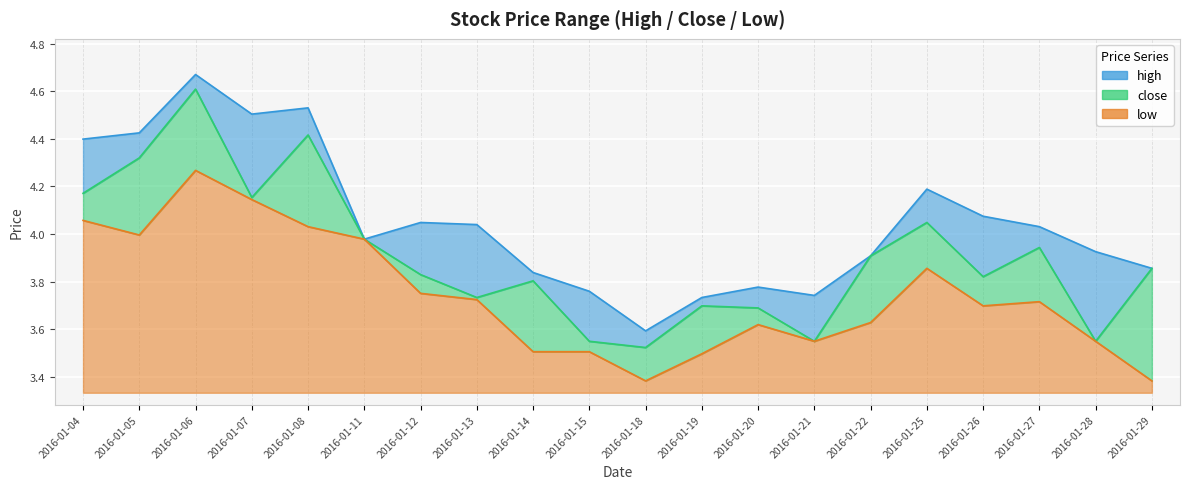

What is the sum of all low values?

74.8